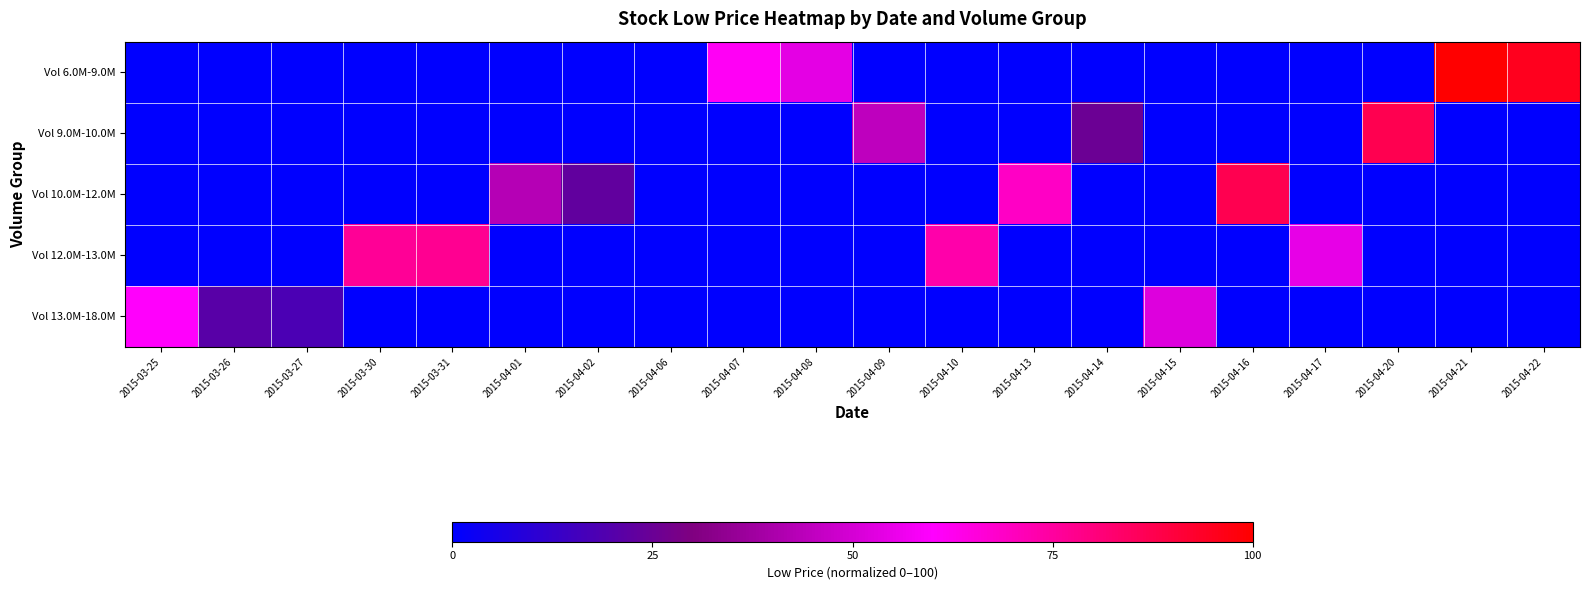

Reading left to right, list all the values displayed in this chart.

Vol 6.0M-9.0M: 2015-03-25=-3547.0	2015-03-26=-3547.0	2015-03-27=-3547.0	2015-03-30=-3547.0	2015-03-31=-3547.0	2015-04-01=-3547.0	2015-04-02=-3547.0	2015-04-06=-3547.0	2015-04-07=61.3	2015-04-08=53.8	2015-04-09=-3547.0	2015-04-10=-3547.0	2015-04-13=-3547.0	2015-04-14=-3547.0	2015-04-15=-3547.0	2015-04-16=-3547.0	2015-04-17=-3547.0	2015-04-20=-3547.0	2015-04-21=100.0	2015-04-22=95.0
Vol 9.0M-10.0M: 2015-03-25=-3547.0	2015-03-26=-3547.0	2015-03-27=-3547.0	2015-03-30=-3547.0	2015-03-31=-3547.0	2015-04-01=-3547.0	2015-04-02=-3547.0	2015-04-06=0.0	2015-04-07=-3547.0	2015-04-08=-3547.0	2015-04-09=44.5	2015-04-10=-3547.0	2015-04-13=-3547.0	2015-04-14=25.2	2015-04-15=-3547.0	2015-04-16=-3547.0	2015-04-17=-3547.0	2015-04-20=87.4	2015-04-21=-3547.0	2015-04-22=-3547.0
Vol 10.0M-12.0M: 2015-03-25=-3547.0	2015-03-26=-3547.0	2015-03-27=-3547.0	2015-03-30=-3547.0	2015-03-31=-3547.0	2015-04-01=42.9	2015-04-02=22.7	2015-04-06=-3547.0	2015-04-07=-3547.0	2015-04-08=-3547.0	2015-04-09=-3547.0	2015-04-10=-3547.0	2015-04-13=68.9	2015-04-14=-3547.0	2015-04-15=-3547.0	2015-04-16=87.4	2015-04-17=-3547.0	2015-04-20=-3547.0	2015-04-21=-3547.0	2015-04-22=-3547.0
Vol 12.0M-13.0M: 2015-03-25=-3547.0	2015-03-26=-3547.0	2015-03-27=-3547.0	2015-03-30=76.5	2015-03-31=77.3	2015-04-01=-3547.0	2015-04-02=-3547.0	2015-04-06=-3547.0	2015-04-07=-3547.0	2015-04-08=-3547.0	2015-04-09=-3547.0	2015-04-10=73.1	2015-04-13=-3547.0	2015-04-14=-3547.0	2015-04-15=-3547.0	2015-04-16=-3547.0	2015-04-17=54.6	2015-04-20=-3547.0	2015-04-21=-3547.0	2015-04-22=-3547.0
Vol 13.0M-18.0M: 2015-03-25=60.5	2015-03-26=21.0	2015-03-27=17.6	2015-03-30=-3547.0	2015-03-31=-3547.0	2015-04-01=-3547.0	2015-04-02=-3547.0	2015-04-06=-3547.0	2015-04-07=-3547.0	2015-04-08=-3547.0	2015-04-09=-3547.0	2015-04-10=-3547.0	2015-04-13=-3547.0	2015-04-14=-3547.0	2015-04-15=52.1	2015-04-16=-3547.0	2015-04-17=-3547.0	2015-04-20=-3547.0	2015-04-21=-3547.0	2015-04-22=-3547.0